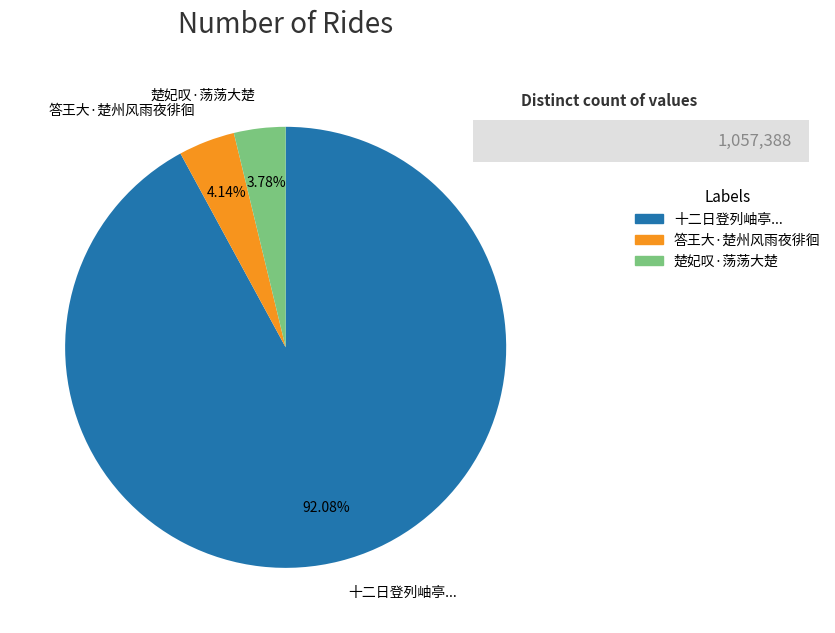

What is the largest slice in the pie chart?

十二日登列岫亭...